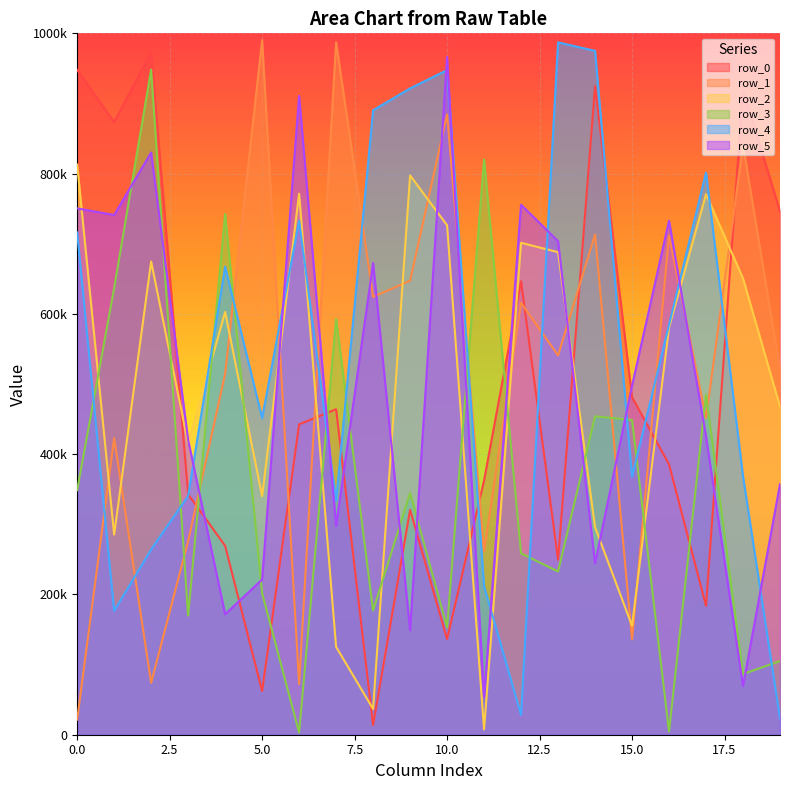

How many interior local valleys does the row_3 series have?

7